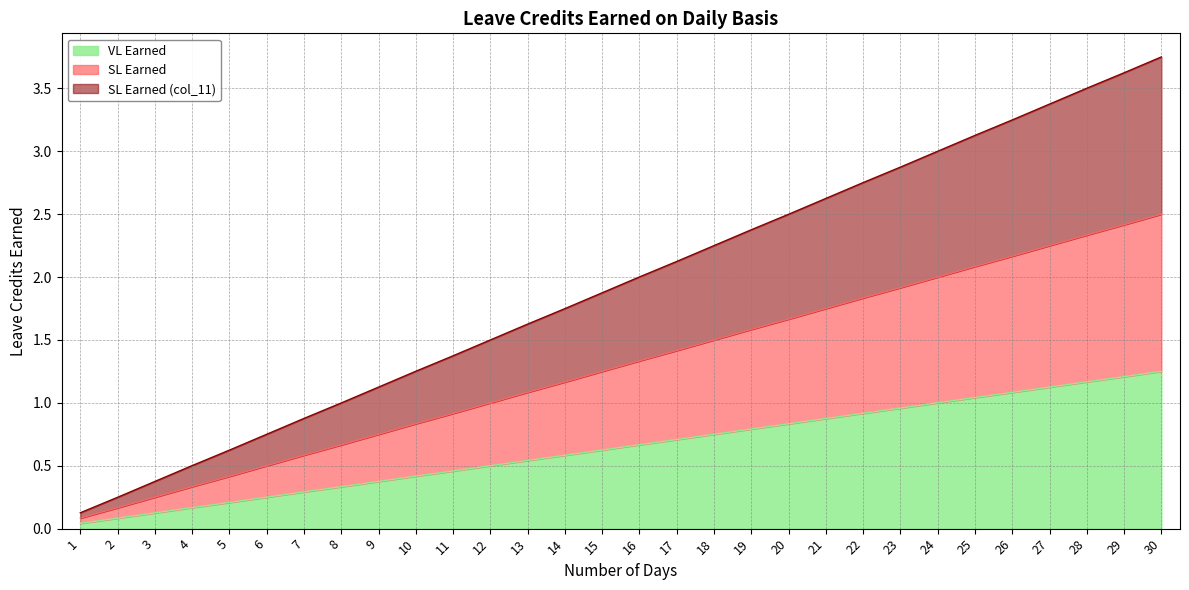

True or false: SL Earned (col_11) and VL Earned intersect in this chart.

False